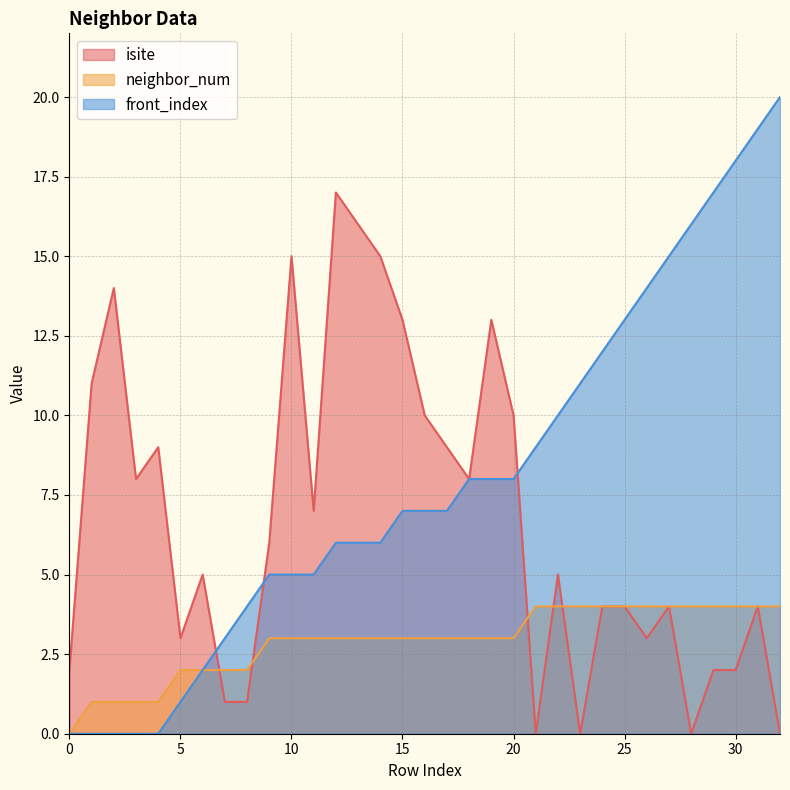

Where does the neighbor_num series first go above 3?

21